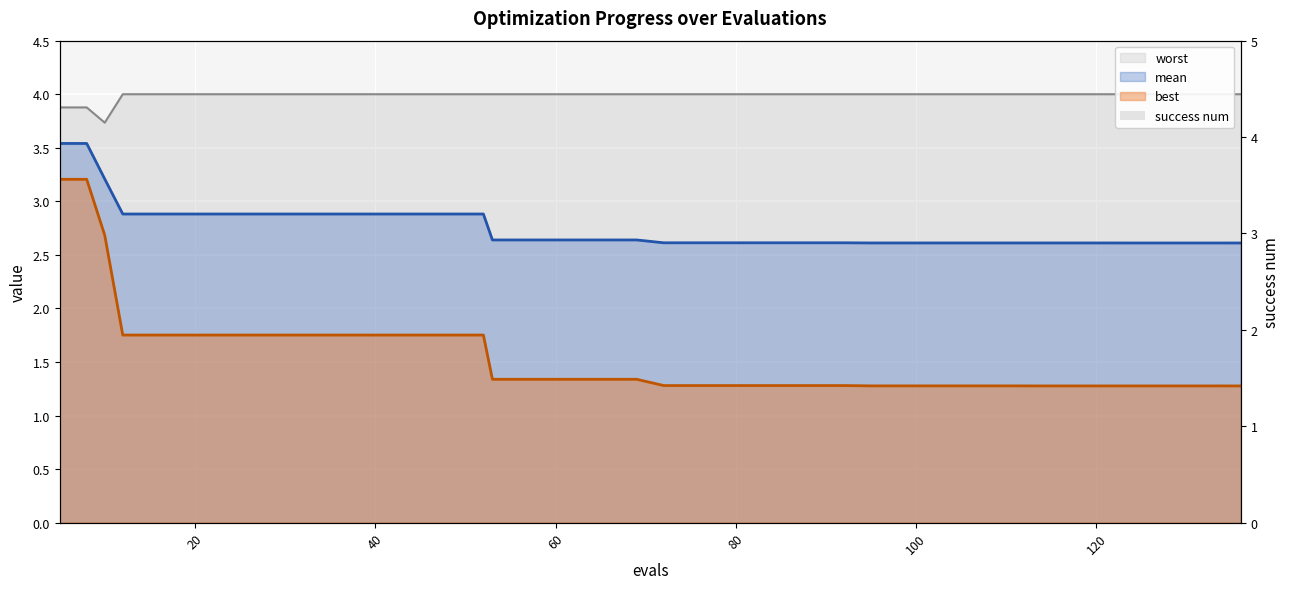

What is the value of the worst bar at the 19th from the left?

4.0